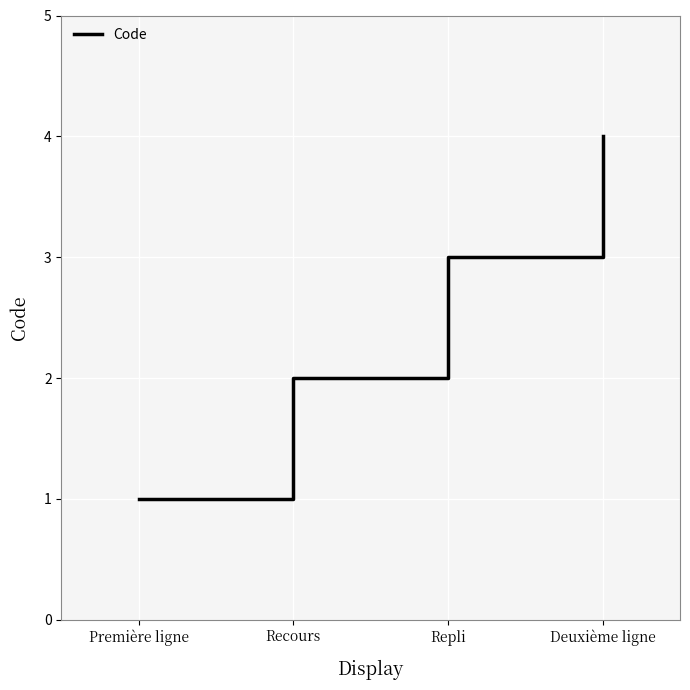

List the labels in order of value, largest first.

Deuxième ligne, Repli, Recours, Première ligne